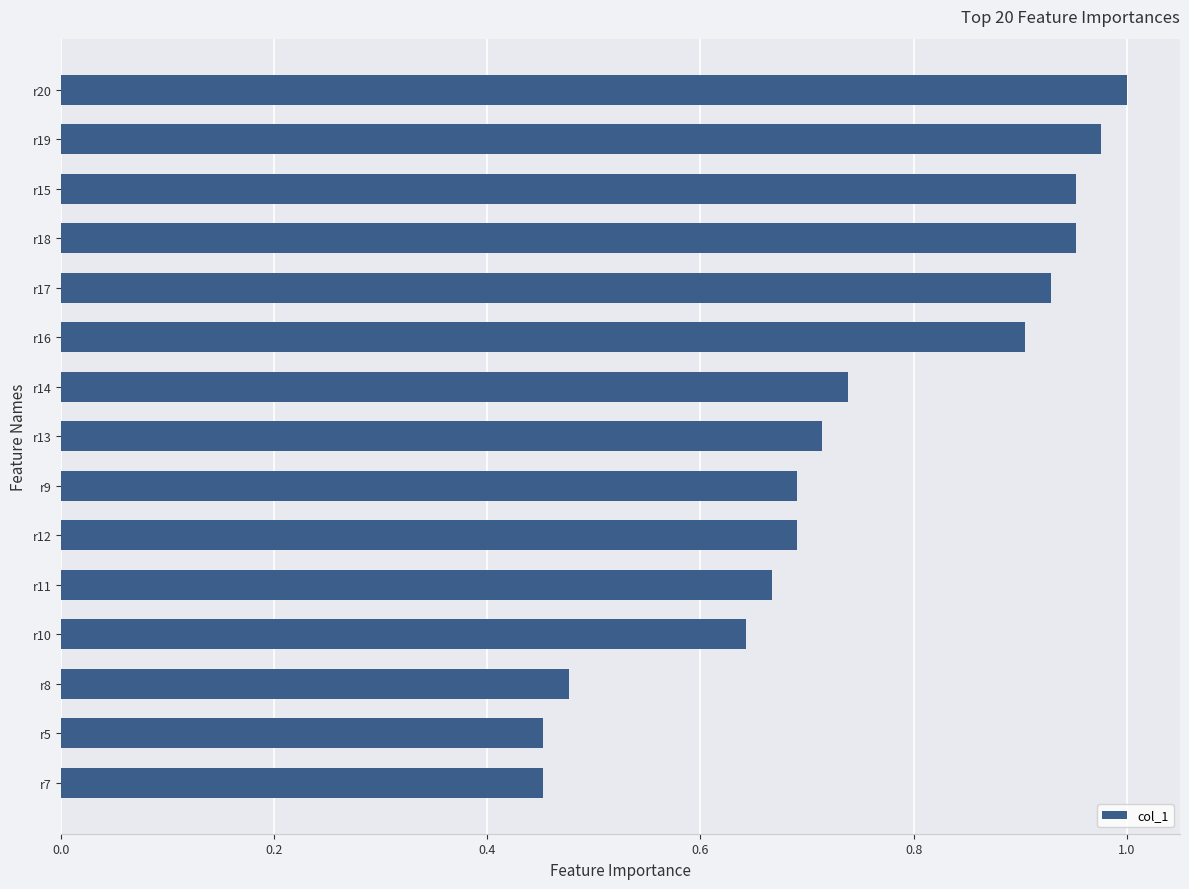

What is the sum of all values?

11.2